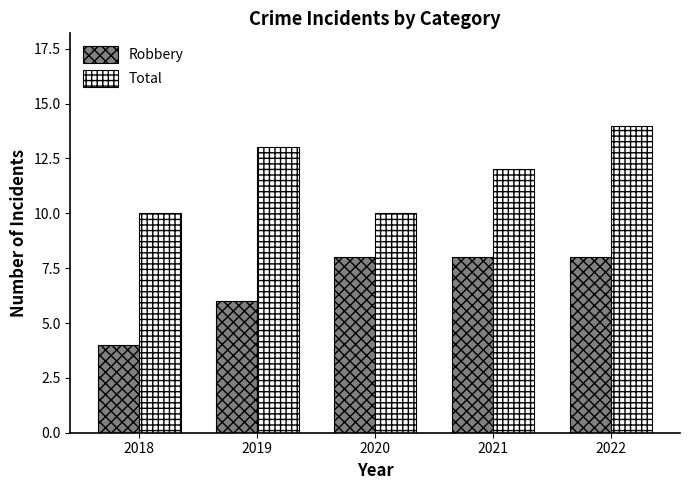

What is the sum of the Robbery values at 2021 and 2022?

16